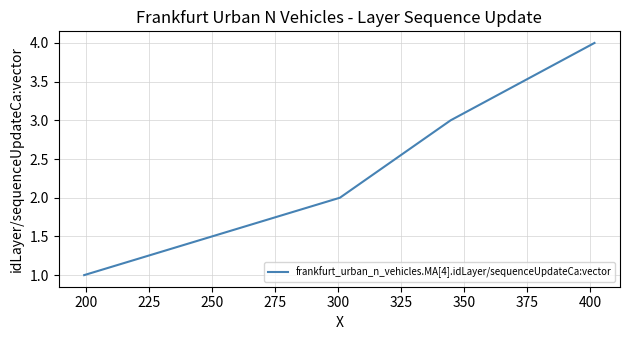

True or false: there are more than 0 points higher than both neighbors.

False